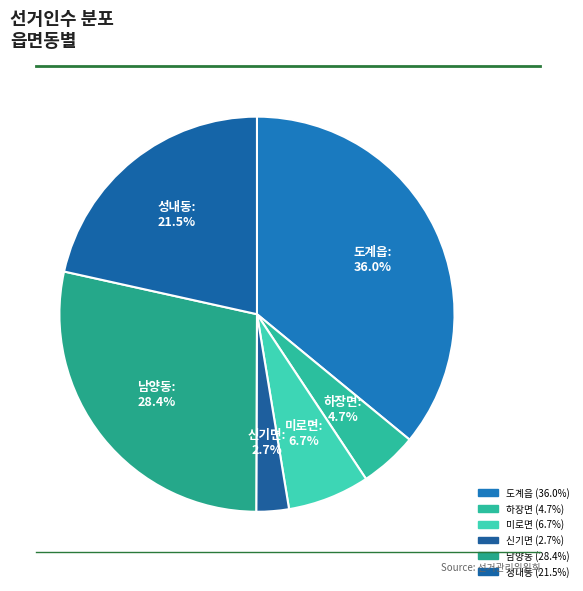

To the nearest percent, what percentage of the pie is 성내동?

22%